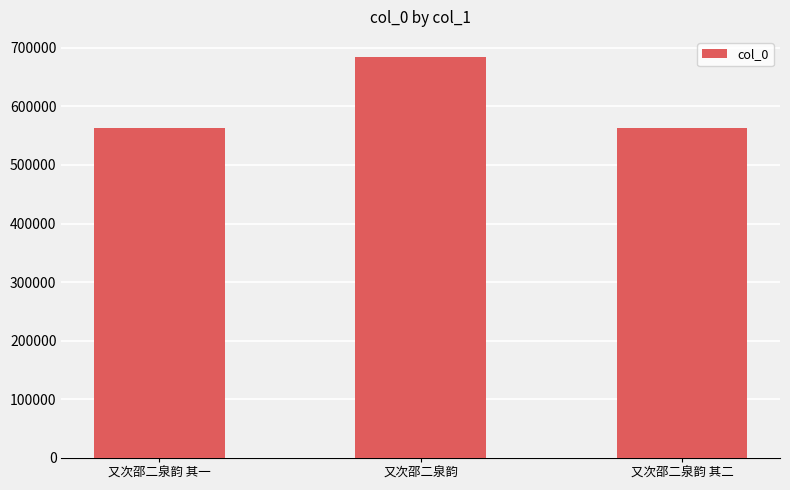

How many data points are less than 563788?

1